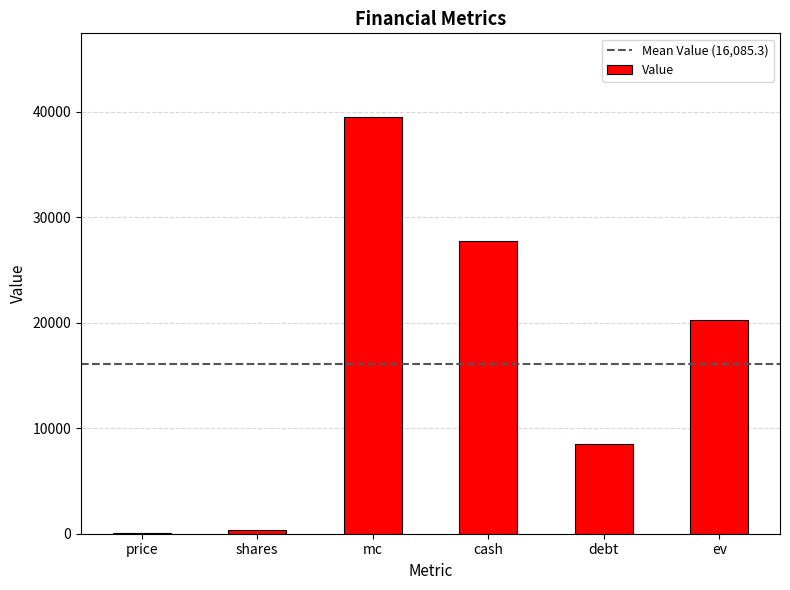

True or false: the data shows 1968.8 at debt.

False